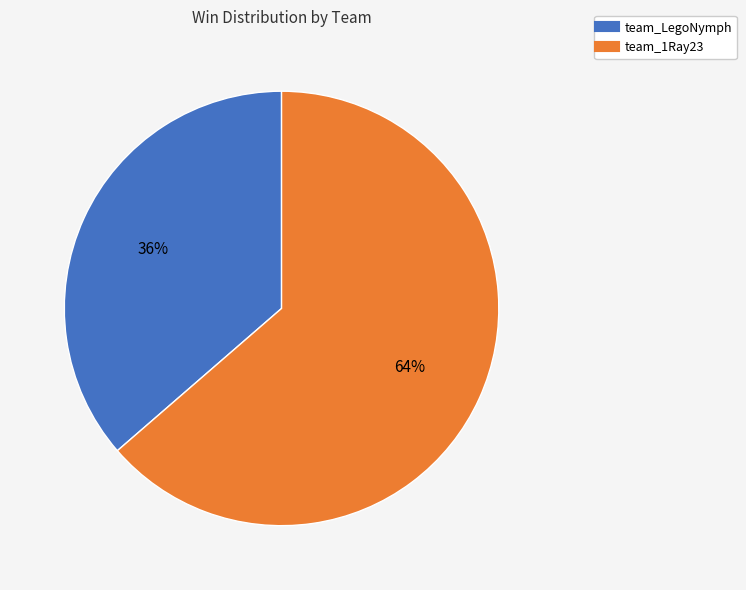

True or false: team_1Ray23 accounts for 49% of the total.

False